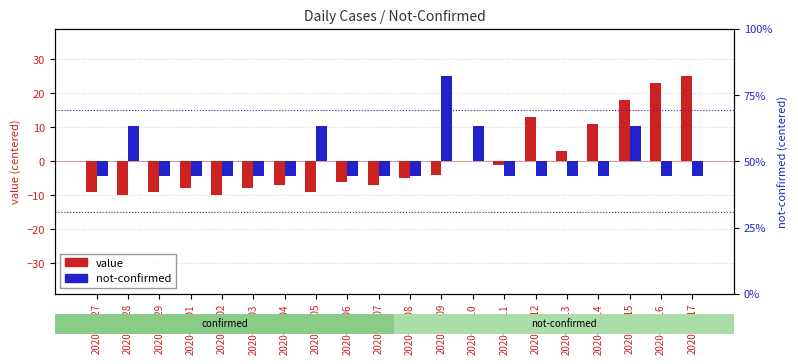

How many bars are there in each group?

2